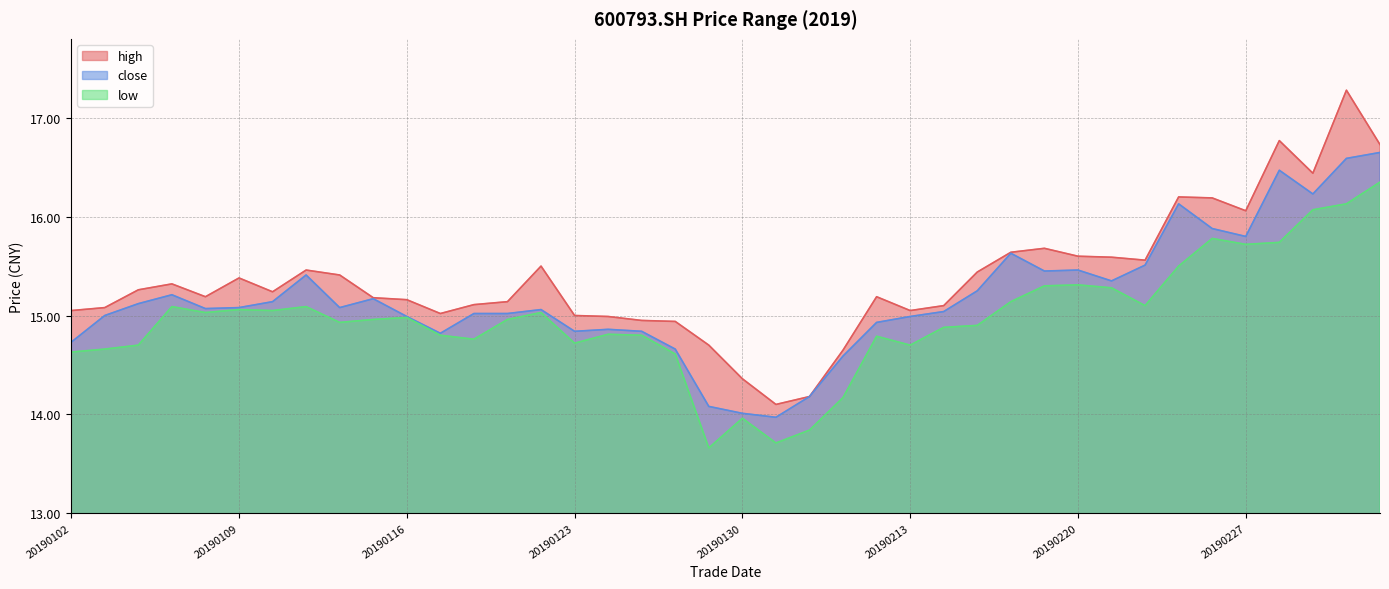

Is it true that close equals 20.8 at 20190107?

False